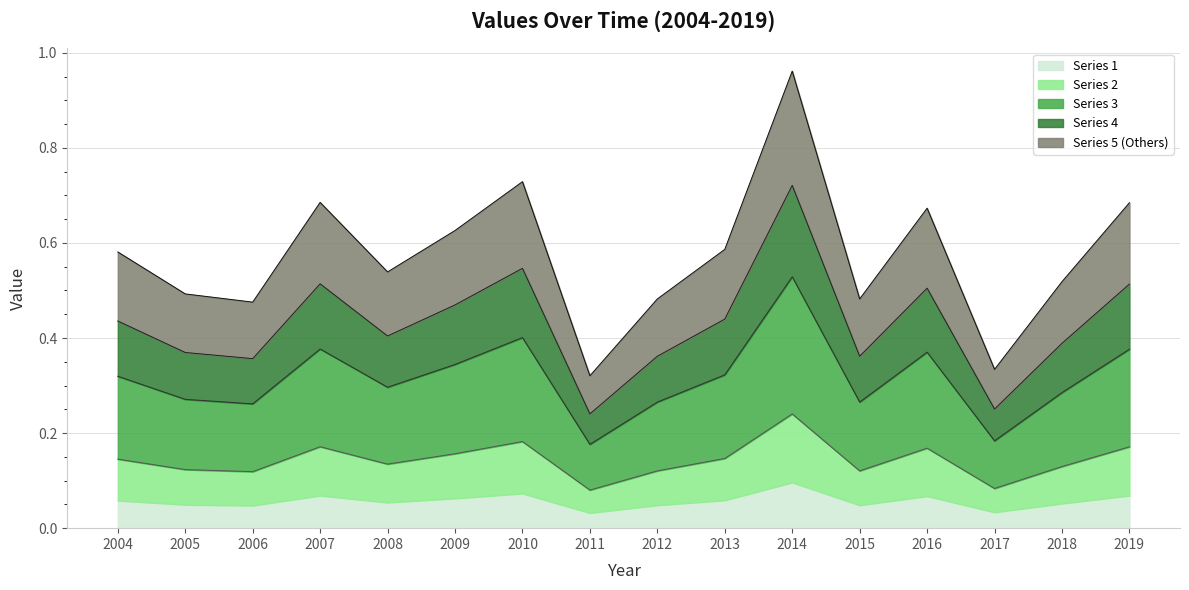

Rank the categories by value from highest to lowest.

2014, 2010, 2007, 2019, 2016, 2009, 2013, 2004, 2008, 2018, 2005, 2015, 2012, 2006, 2017, 2011